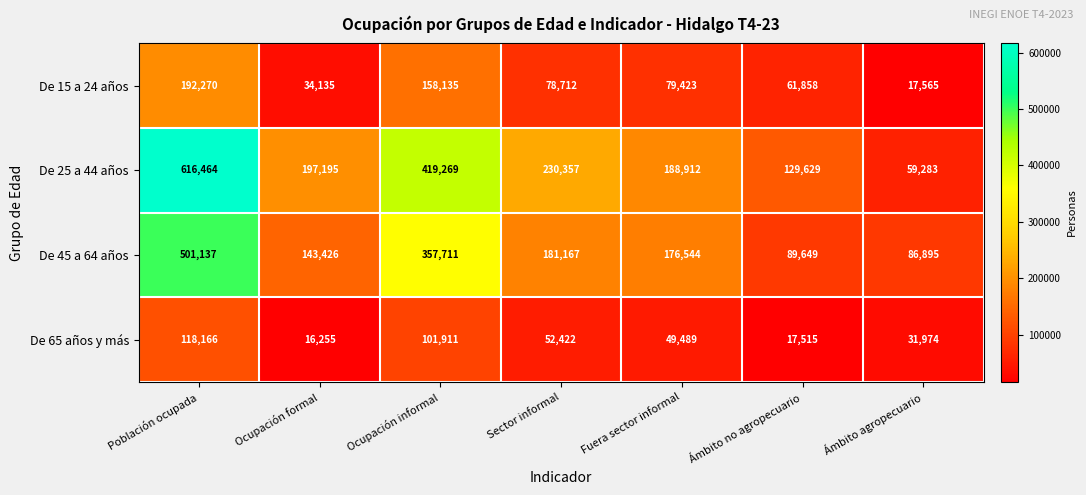

List the labels in order of De 15 a 24 años value, smallest first.

Ámbito agropecuario, Ocupación formal, Ámbito no agropecuario, Sector informal, Fuera sector informal, Ocupación informal, Población ocupada